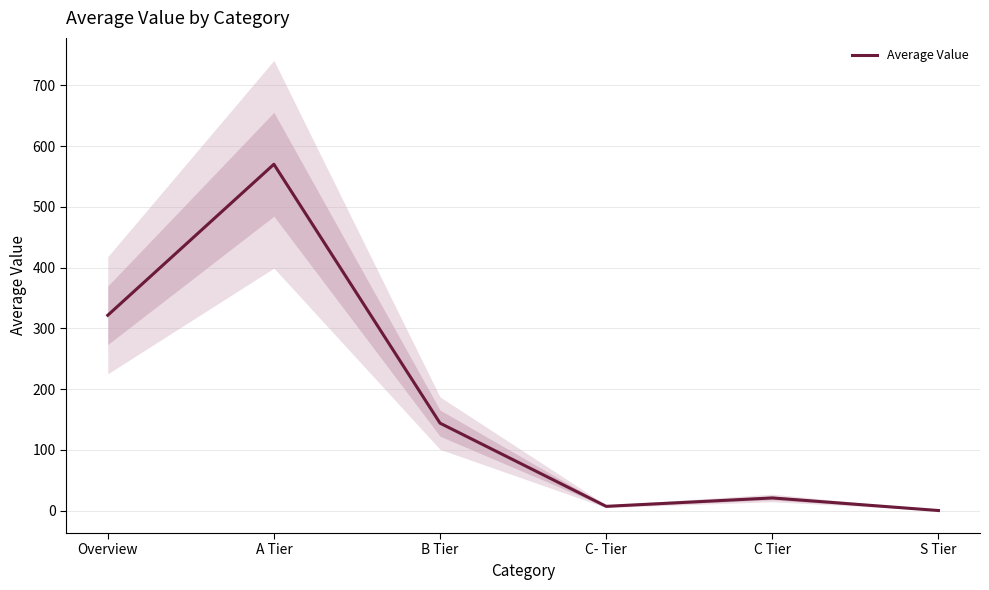

The value at A Tier is 242.0. True or false?

False